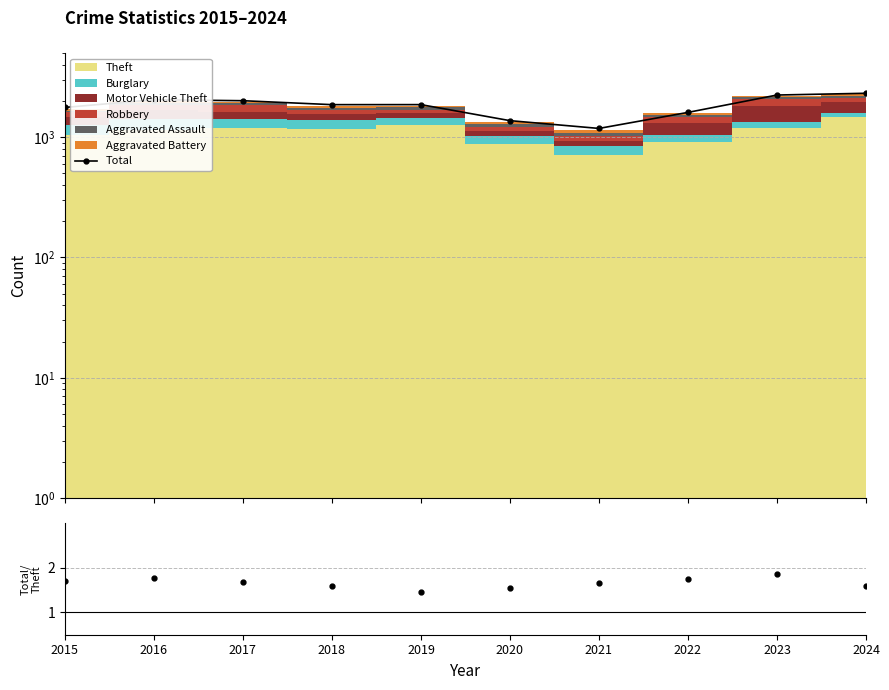

What is the difference between the second highest and second lowest values in the Total/Theft series?

0.2